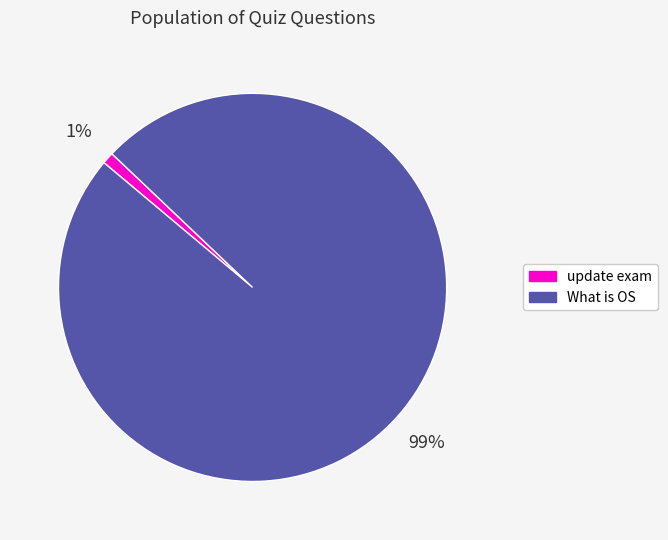

Which slice is the smallest?

update exam